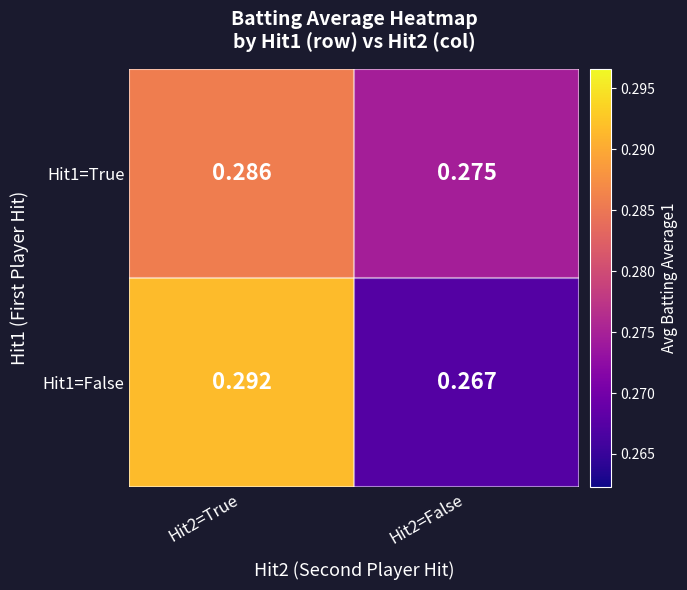

At how many categories does at least one series exceed 0?

2